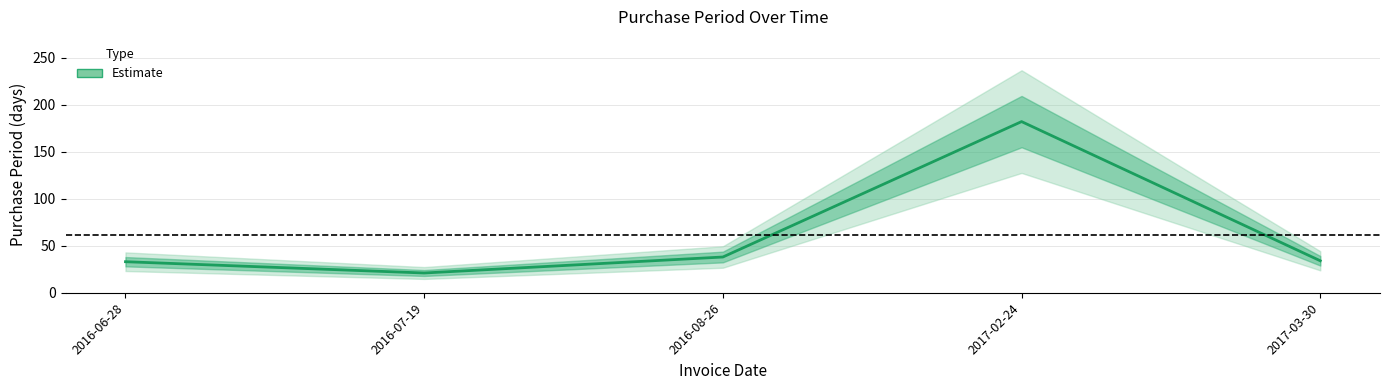

Where does the data first go above 34?

2016-08-26